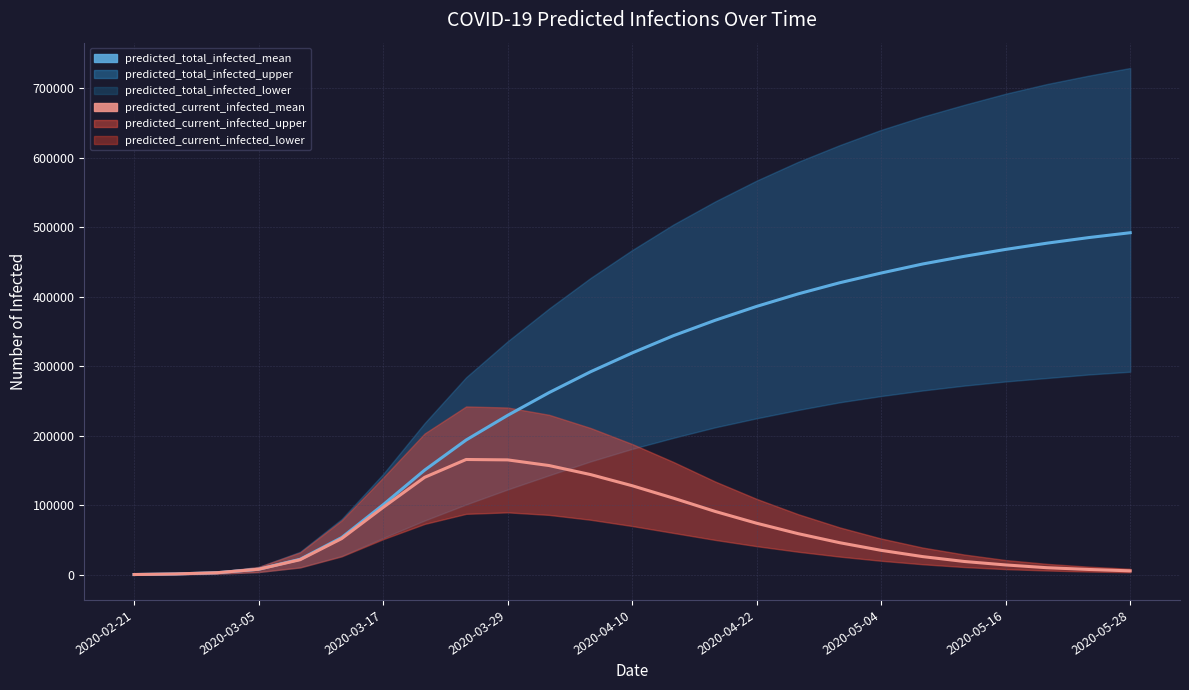

Is this an area chart (filled region under the line)?

No